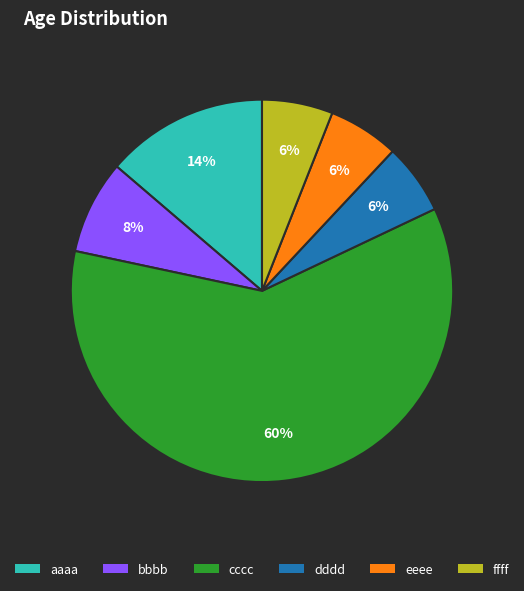

Combined, do bbbb and ffff account for over 50%?

No